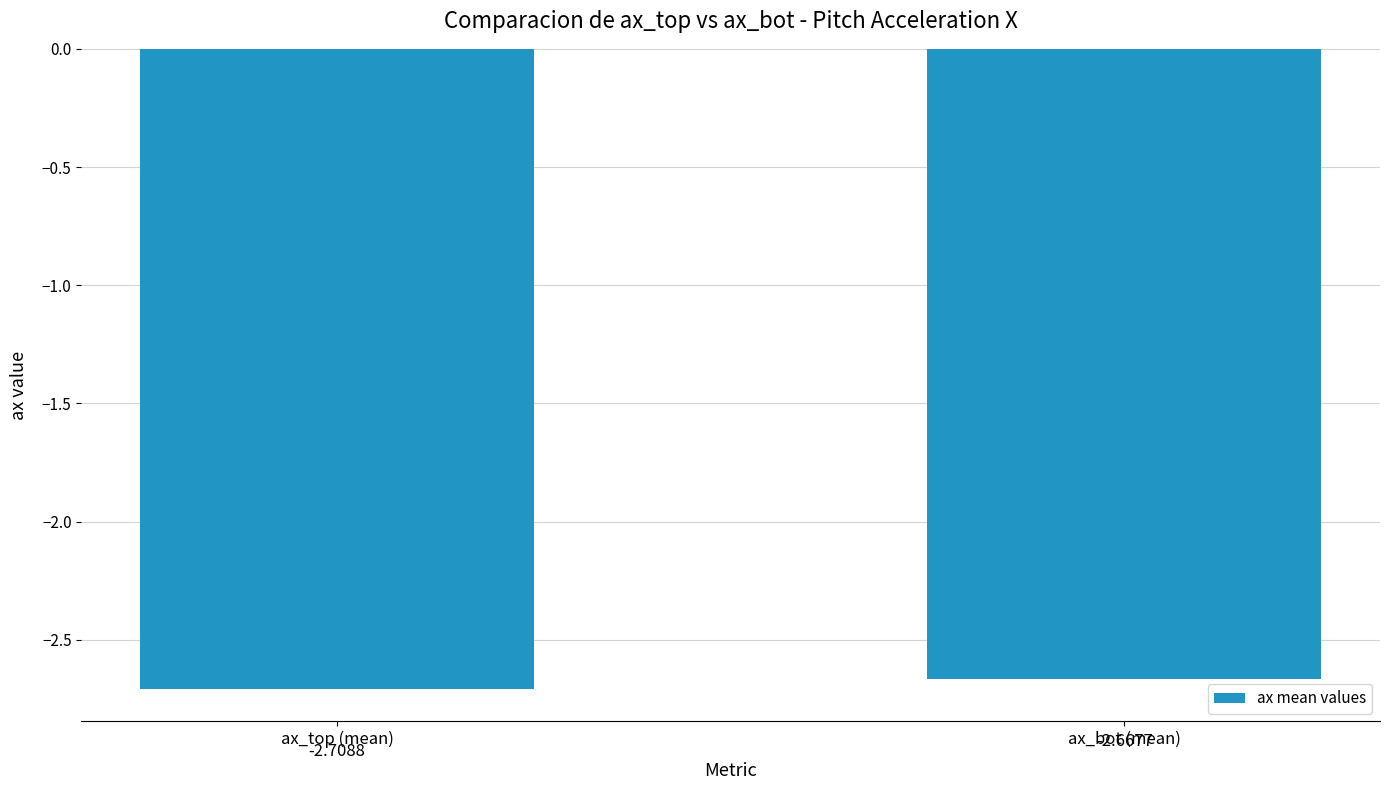

Does the chart contain stacked bars?

No